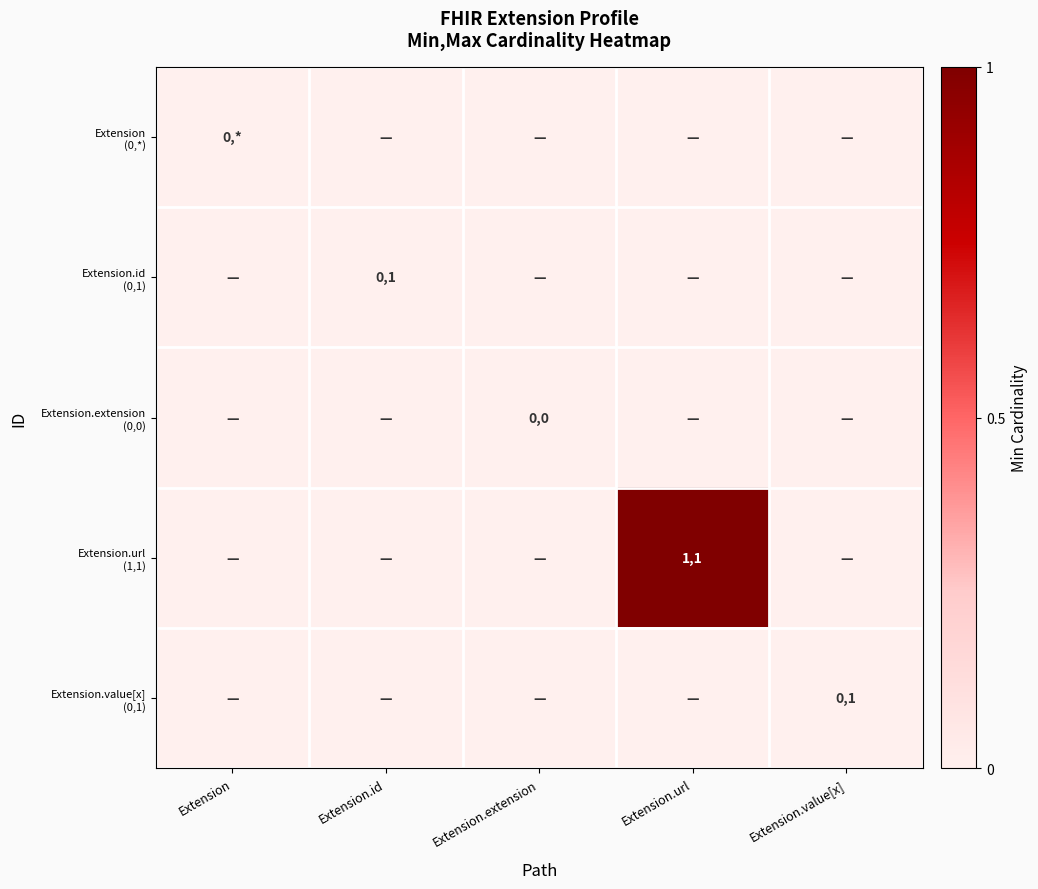

Which series has the largest total across all categories?

Extension.url (1,1)